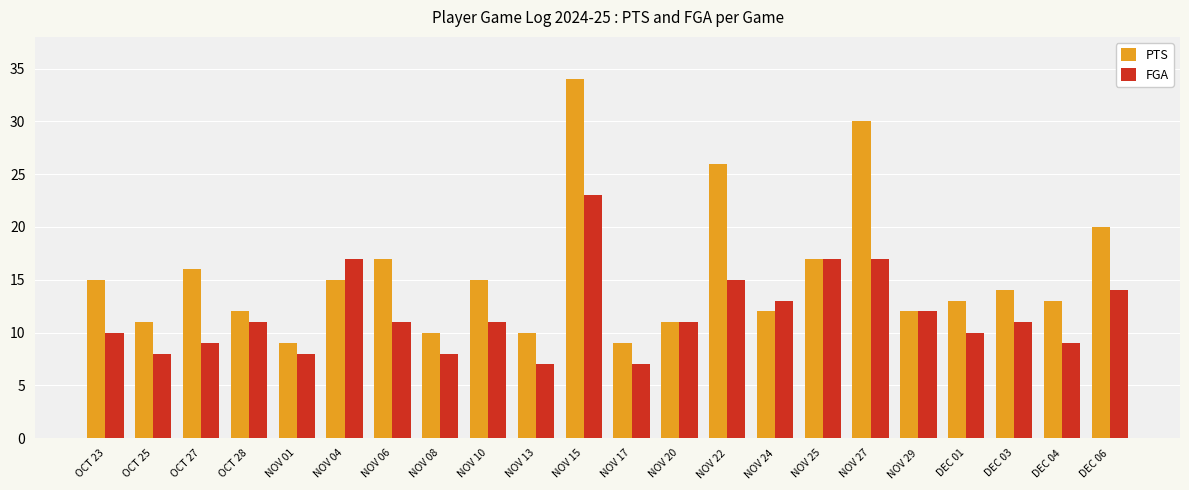

At which label does PTS first exceed 14?

OCT 23